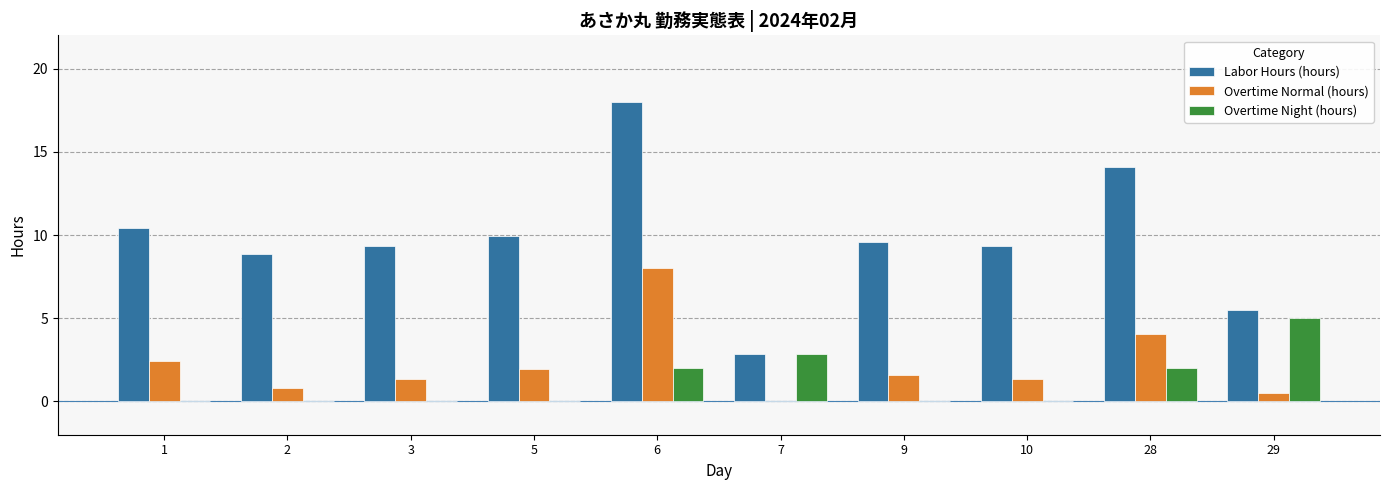

Between 2 and 28, which series saw the biggest shift?

Labor Hours (hours)